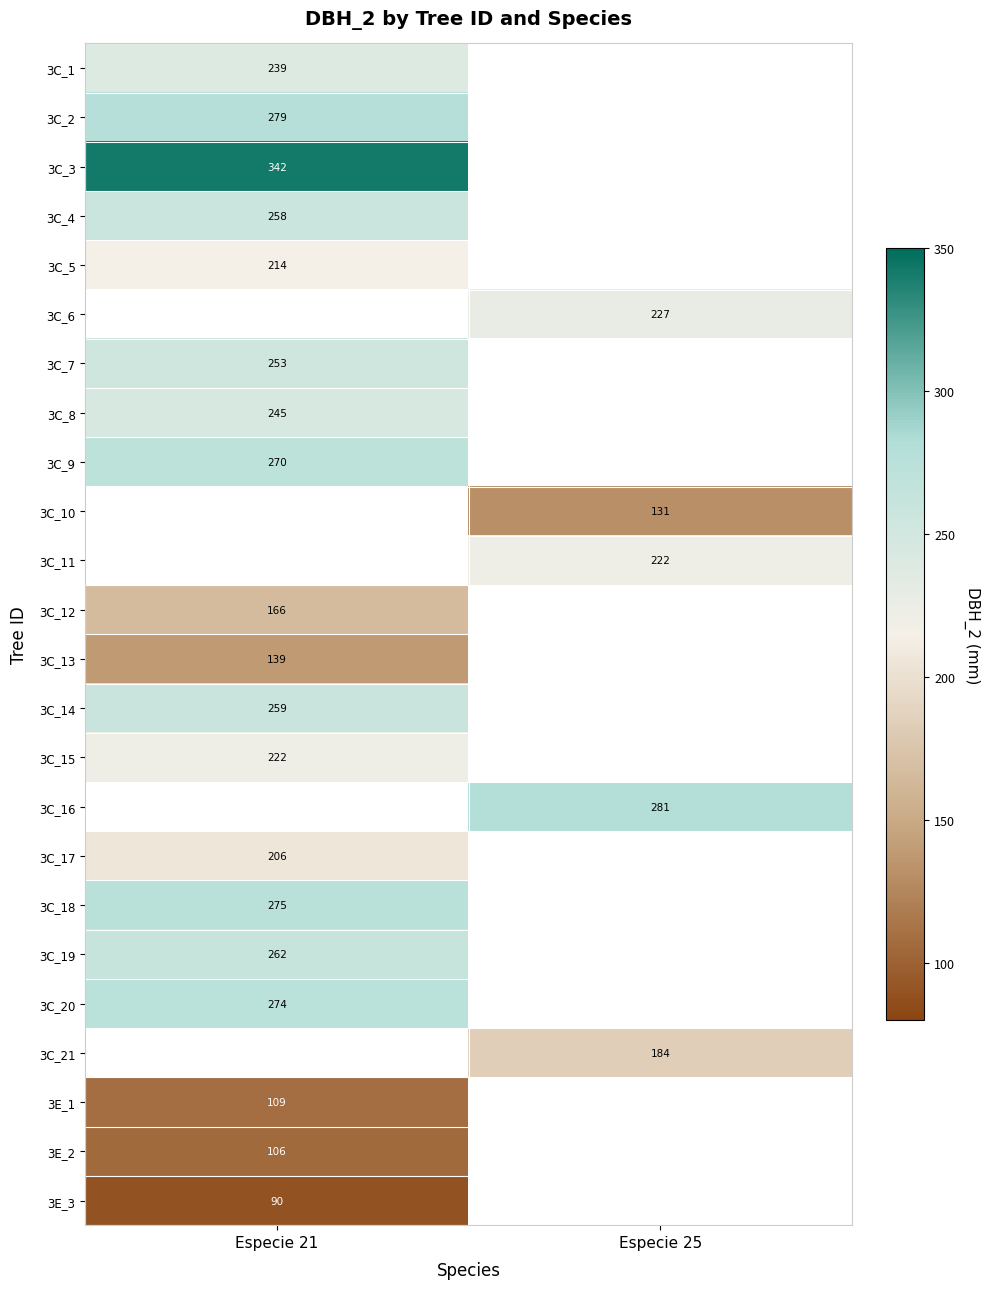

What is the smallest value displayed?

90.0